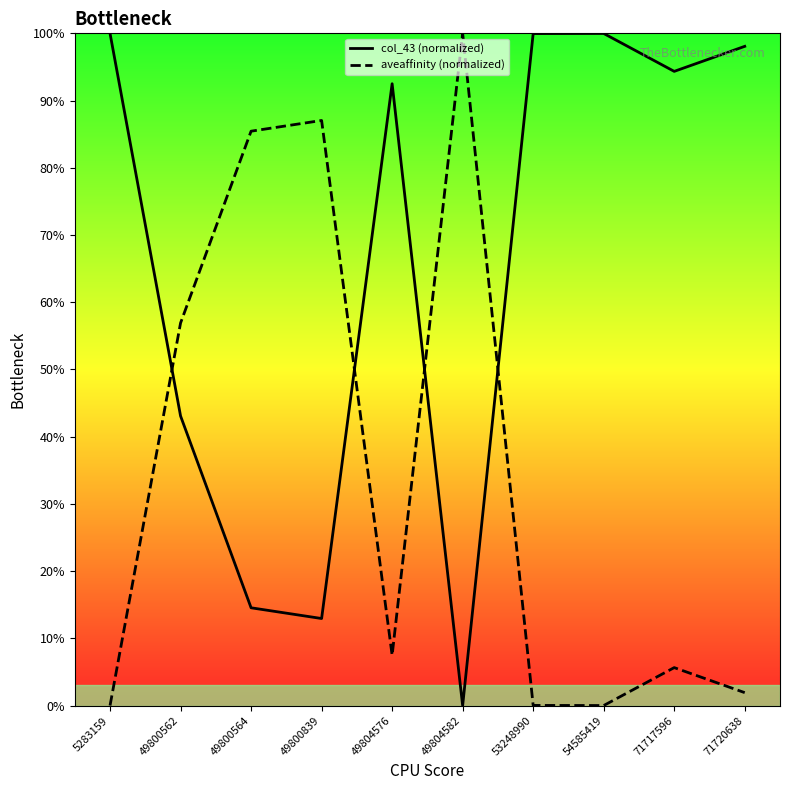

Where does the aveaffinity (normalized) series first go above 7?

49800562